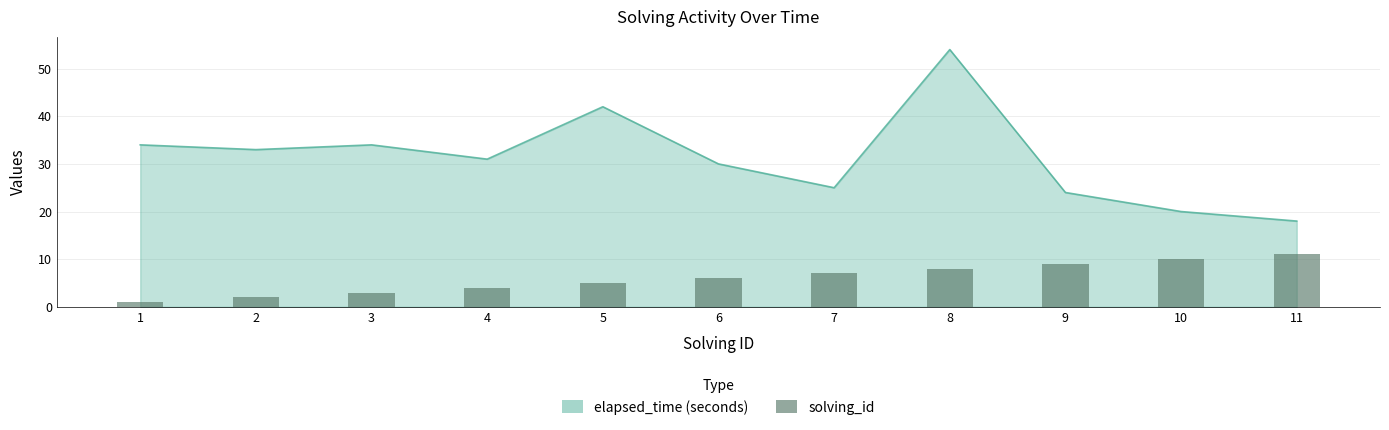

Between 9 and 10, which is larger?

10